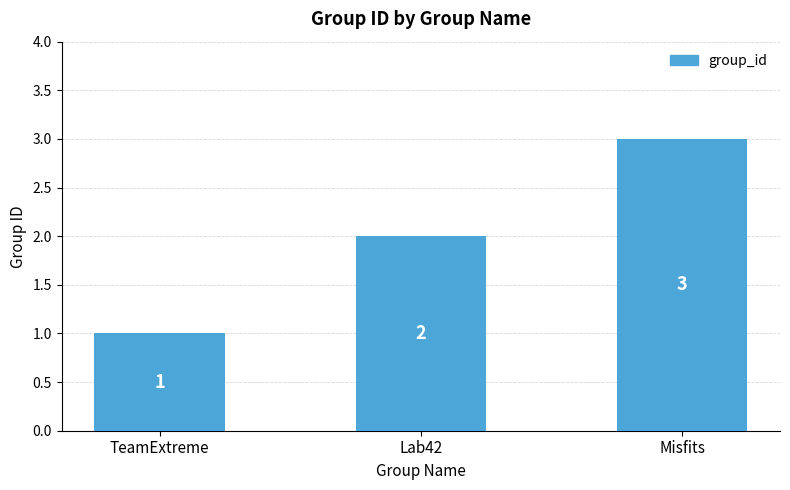

What is the label of the 2nd bar from the right?

Lab42